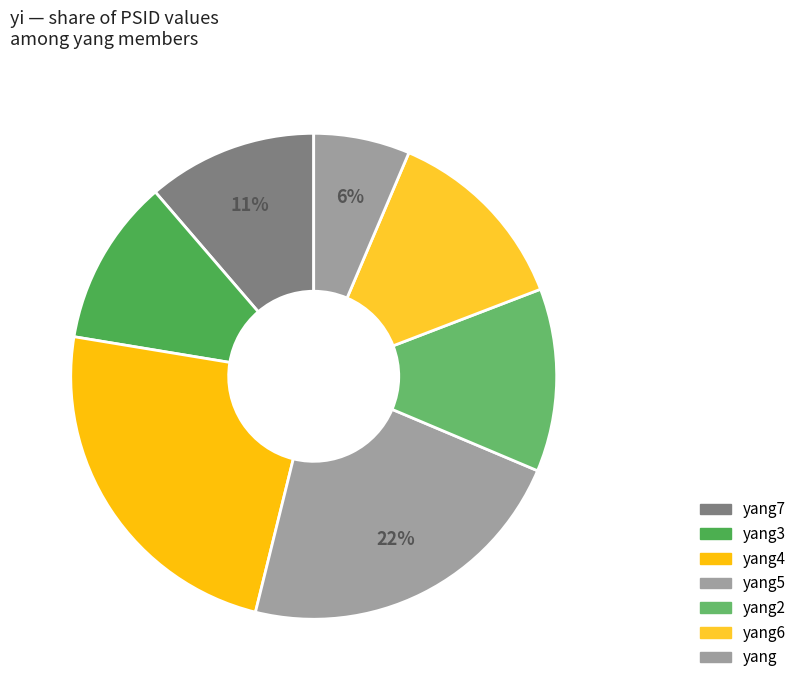

Which slice is the smallest?

yang